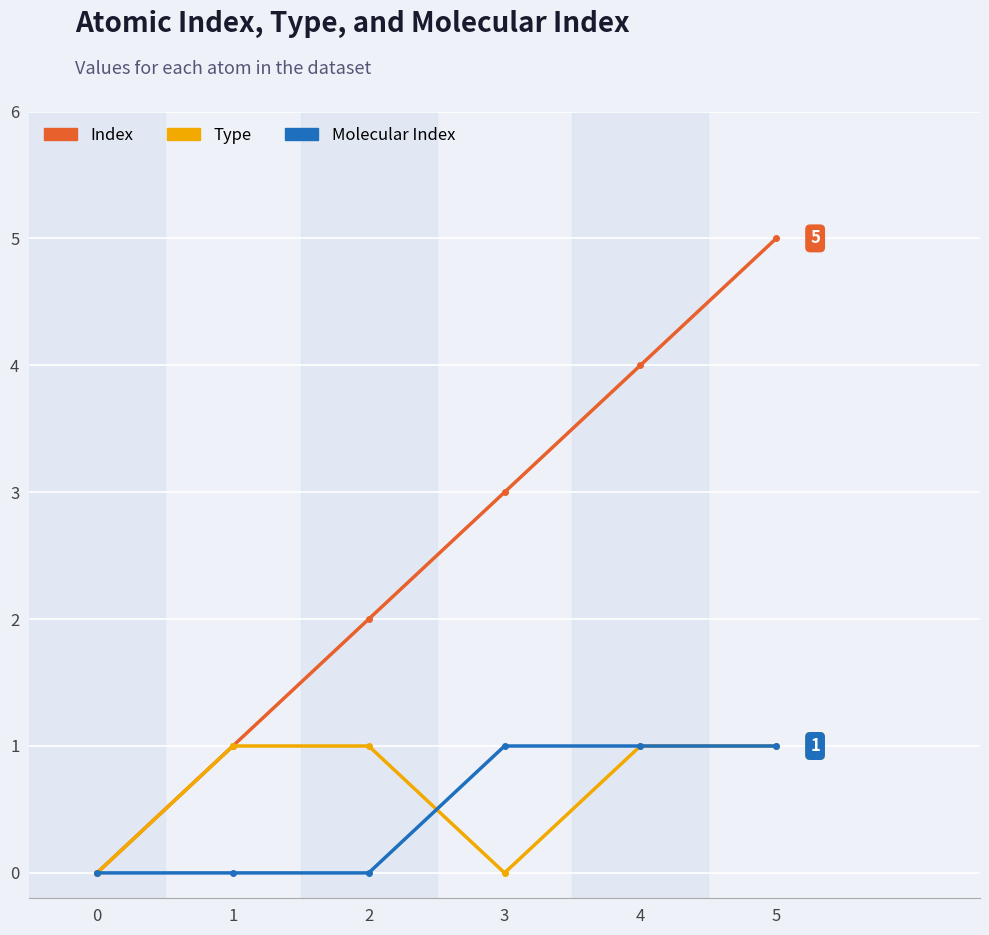

Reading right to left, list all the values displayed in this chart.

Index: 5=5	4=4	3=3	2=2	1=1	0=0
Type: 5=1	4=1	3=0	2=1	1=1	0=0
Molecular Index: 5=1	4=1	3=1	2=0	1=0	0=0